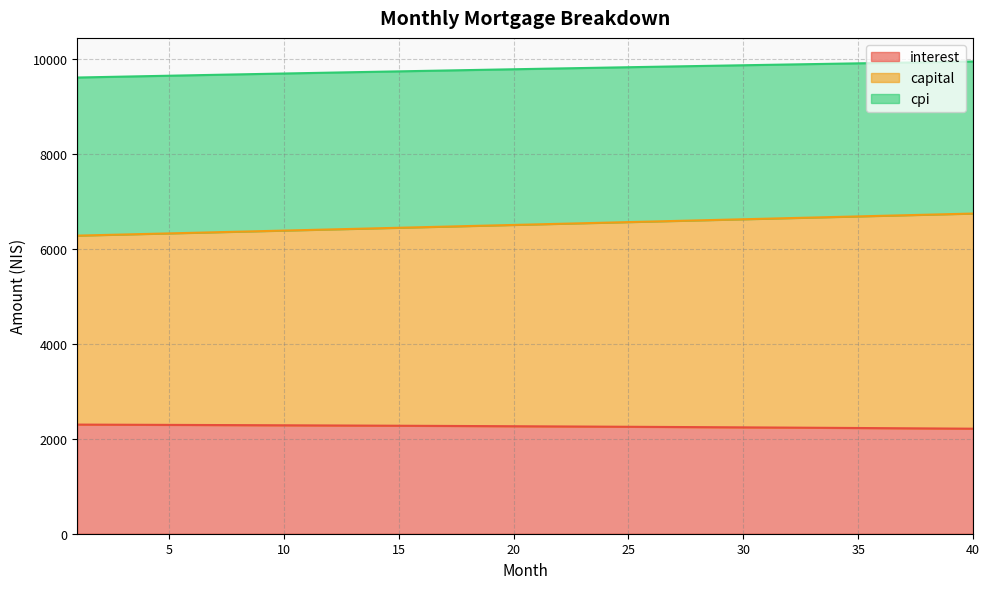

Where does the cpi series first go above 9794?

21